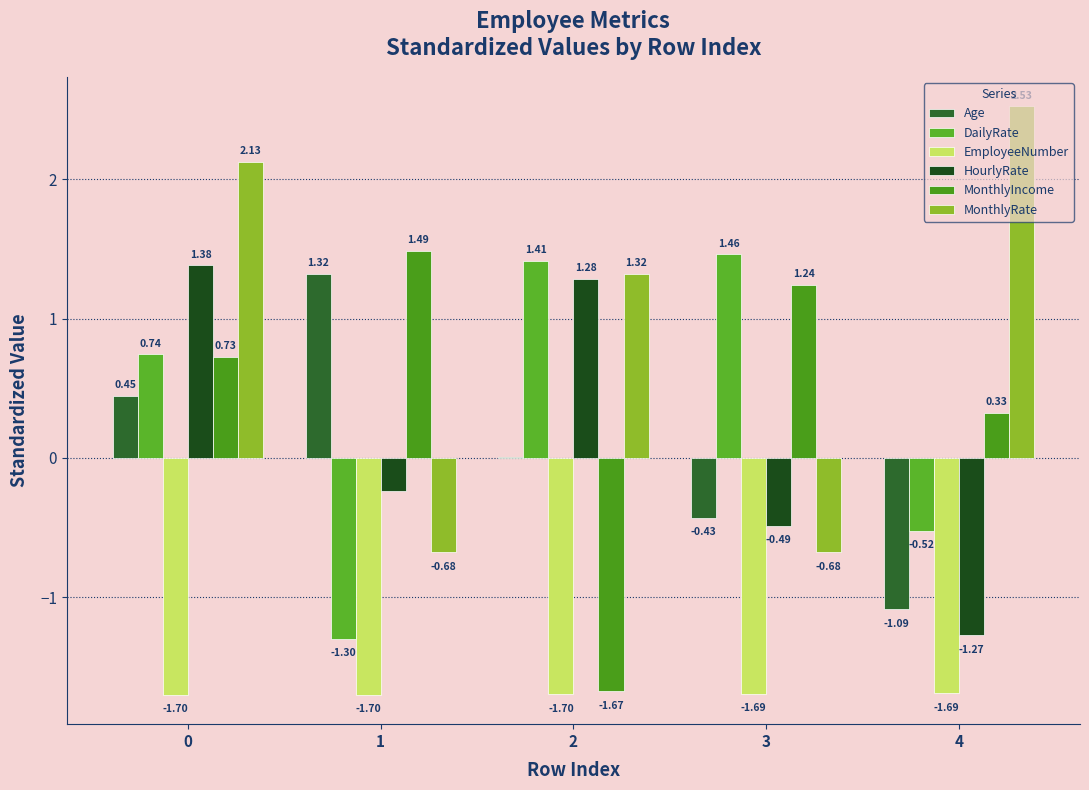

What is the average value of the HourlyRate series?

0.1